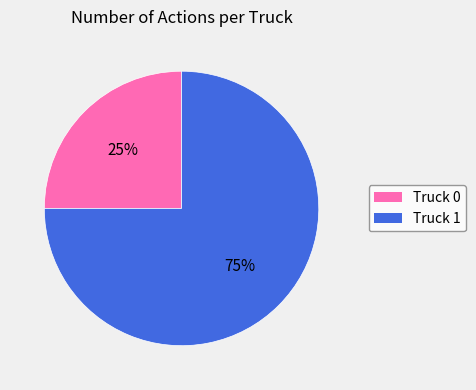

To the nearest percent, what is the difference between the Truck 0 and Truck 1 slice percentages?

50%